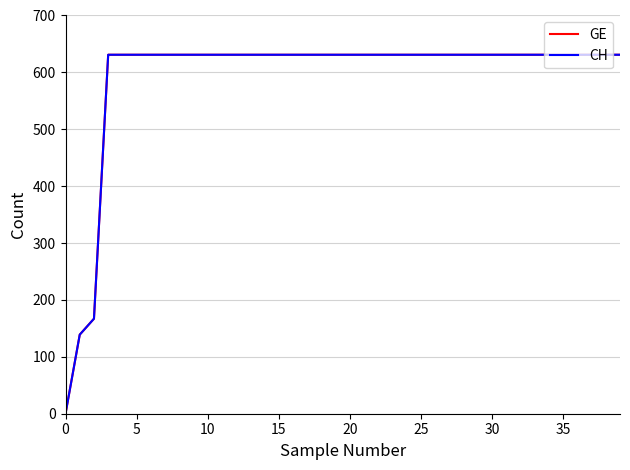

What is the maximum value shown in the chart?

631